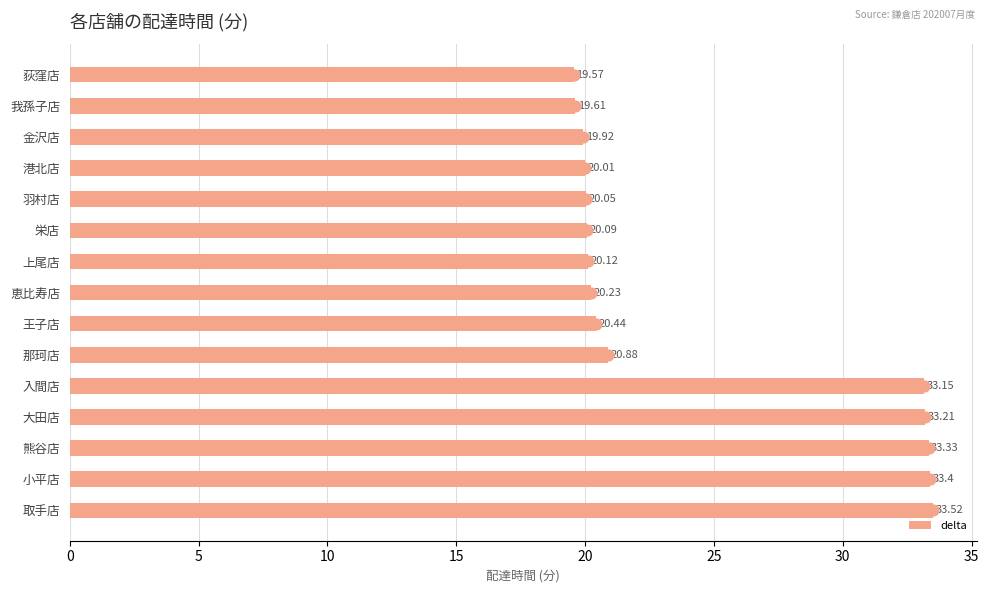

List the labels in order of delta value, smallest first.

荻窪店, 我孫子店, 金沢店, 港北店, 羽村店, 栄店, 上尾店, 恵比寿店, 王子店, 那珂店, 入間店, 大田店, 熊谷店, 小平店, 取手店